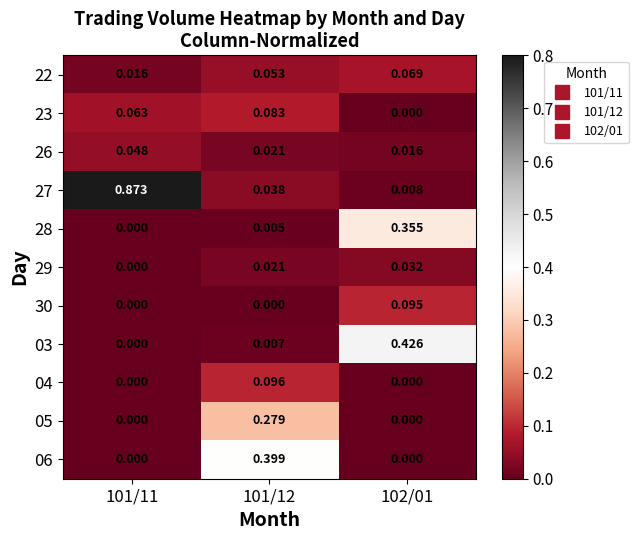

Is the value of 29 at 101/11 greater than the value of 27 at 102/01?

No